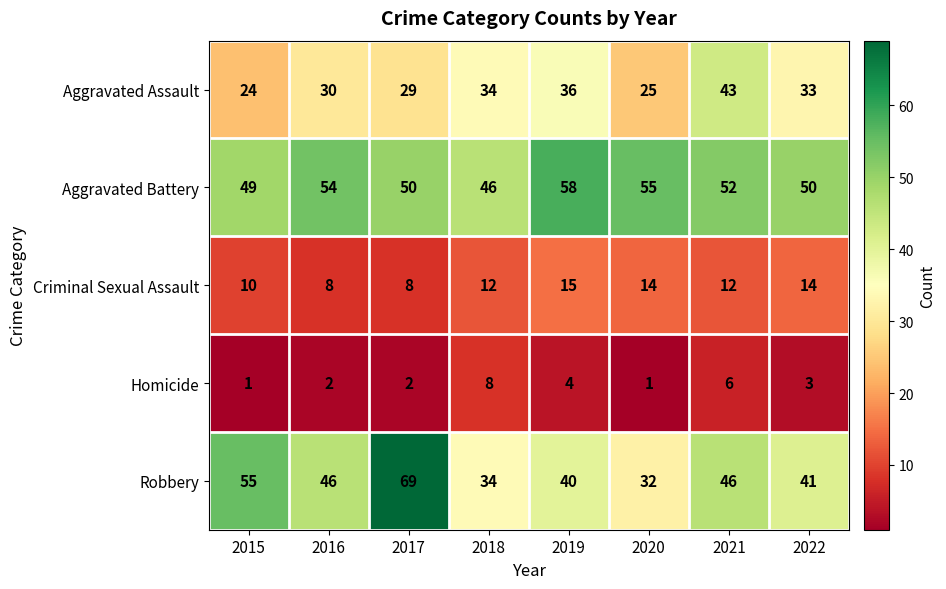

Between 2015 and 2019, which series saw the biggest shift?

Robbery